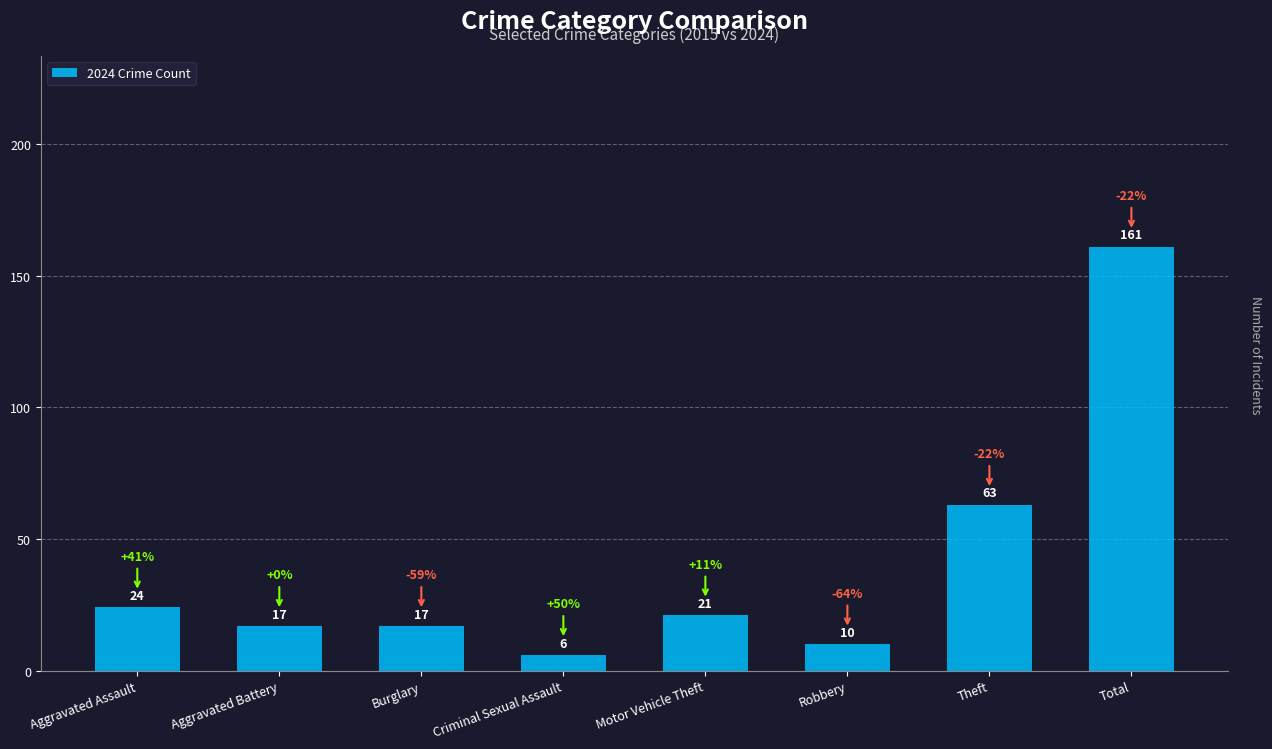

Which category has the lowest value across all series?

Criminal Sexual Assault